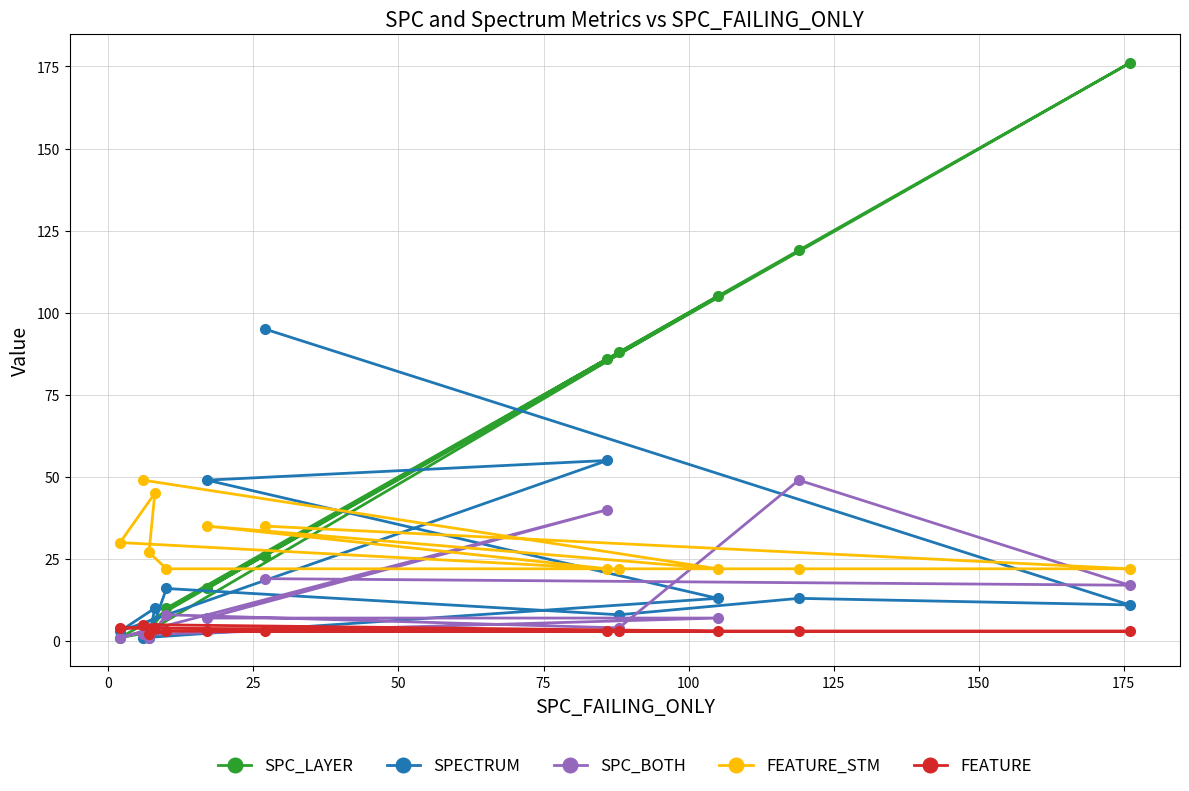

How many intersections are there between SPECTRUM and SPC_BOTH?

3